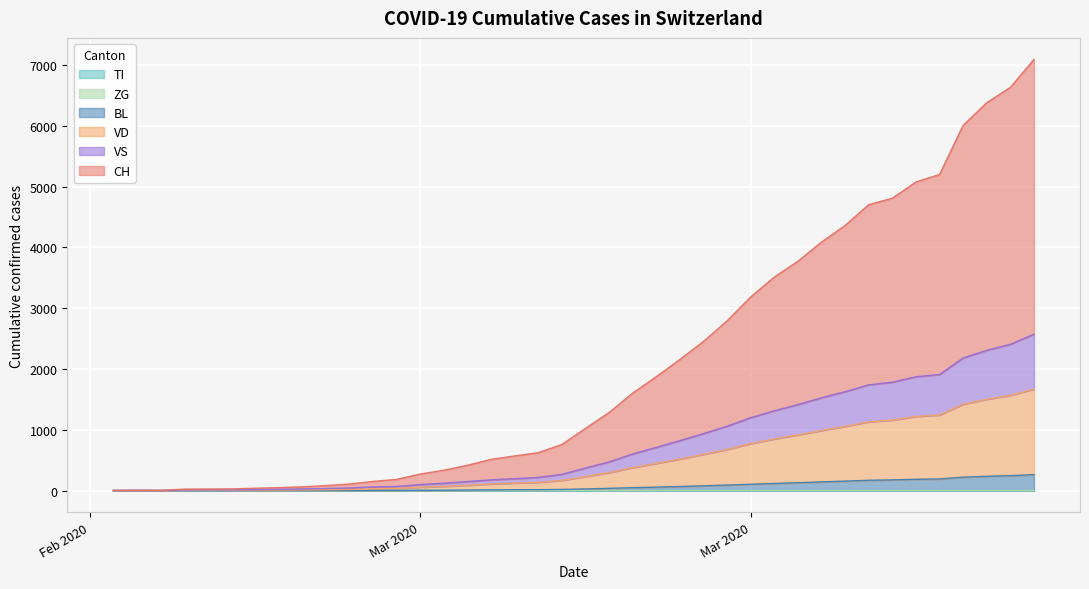

Does the chart display data point markers on the line(s)?

No